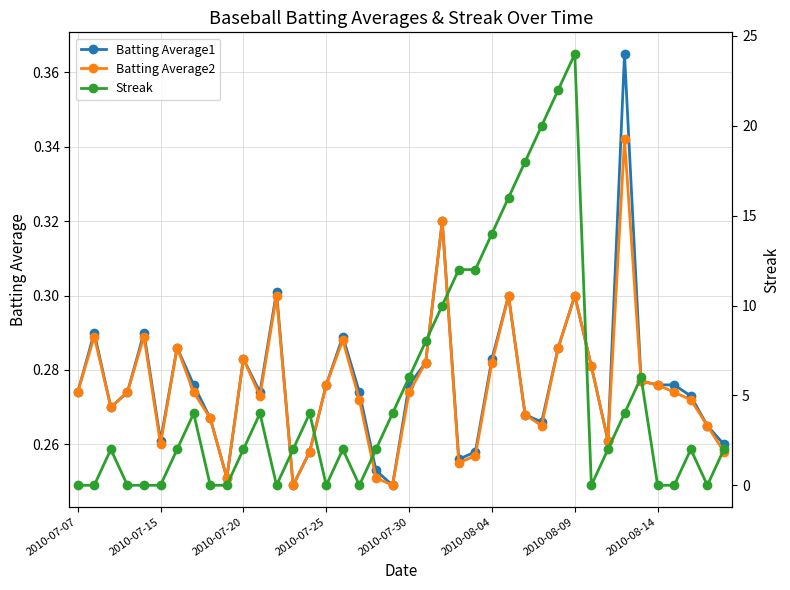

Reading right to left, transcribe all the data shown in this chart.

Batting Average1: 0.3	0.3	0.3	0.3	0.3	0.3	0.4	0.3	0.3	0.3	0.3	0.3	0.3	0.3	0.3	0.3	0.3	0.3	0.3	0.3	0.2	0.3	0.3	0.3	0.3	0.3	0.2	0.3	0.3	0.3	0.3	0.3	0.3	0.3	0.3	0.3	0.3	0.3	0.3	0.3
Batting Average2: 0.3	0.3	0.3	0.3	0.3	0.3	0.3	0.3	0.3	0.3	0.3	0.3	0.3	0.3	0.3	0.3	0.3	0.3	0.3	0.3	0.2	0.3	0.3	0.3	0.3	0.3	0.2	0.3	0.3	0.3	0.3	0.3	0.3	0.3	0.3	0.3	0.3	0.3	0.3	0.3
Streak: 2.0	0.0	2.0	0.0	0.0	6.0	4.0	2.0	0.0	24.0	22.0	20.0	18.0	16.0	14.0	12.0	12.0	10.0	8.0	6.0	4.0	2.0	0.0	2.0	0.0	4.0	2.0	0.0	4.0	2.0	0.0	0.0	4.0	2.0	0.0	0.0	0.0	2.0	0.0	0.0